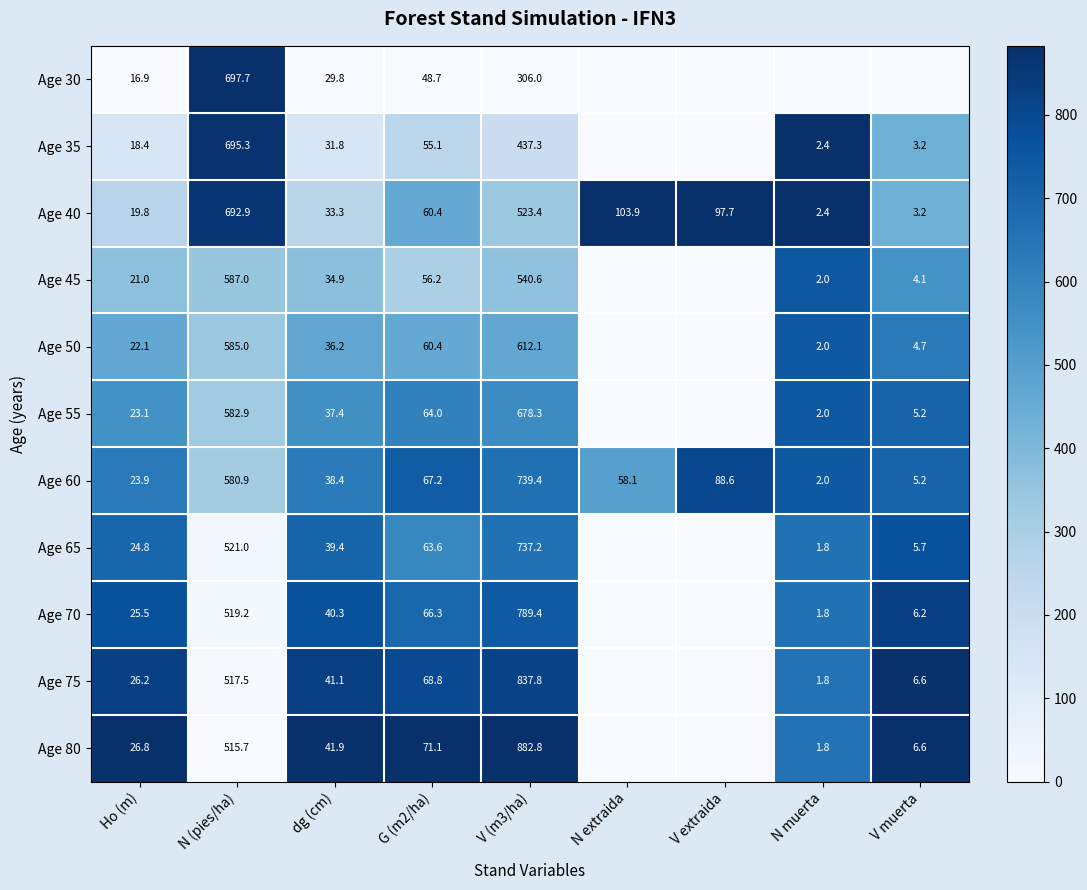

What is the difference between the maximum and minimum values in the Age 60 series?

737.4